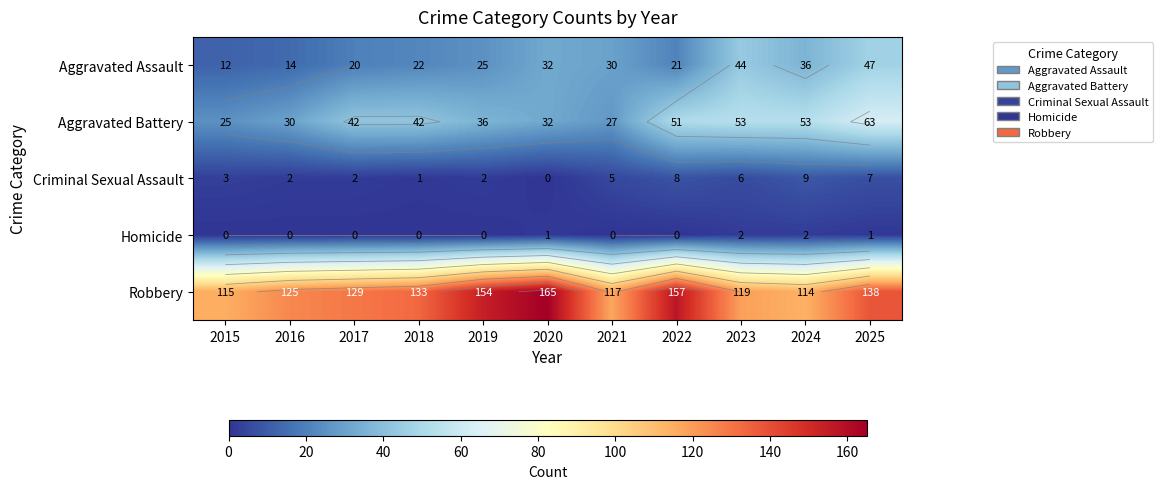

What is the maximum value for Homicide?

2